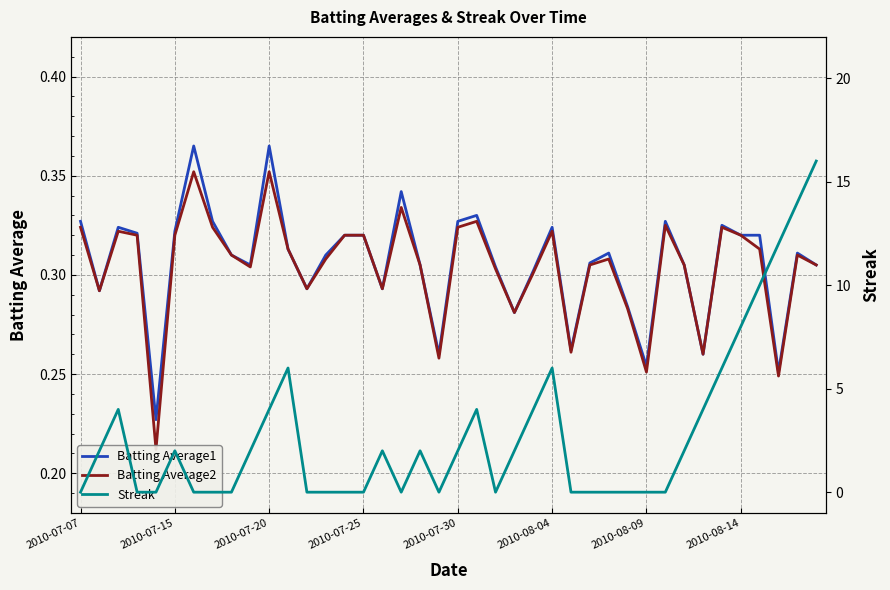

How many lines are shown in the chart?

3